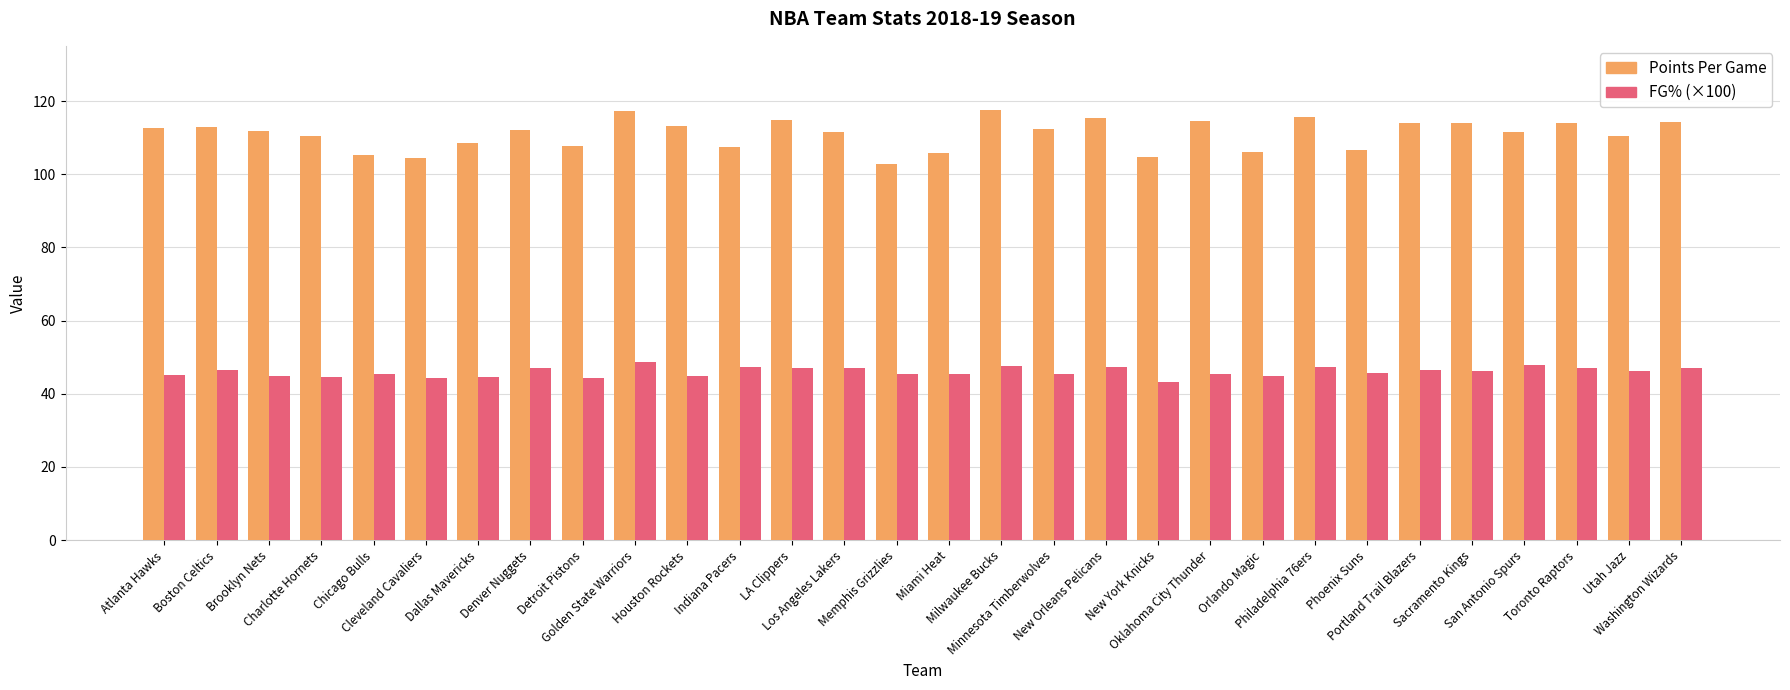

What is the smallest value displayed?

43.2